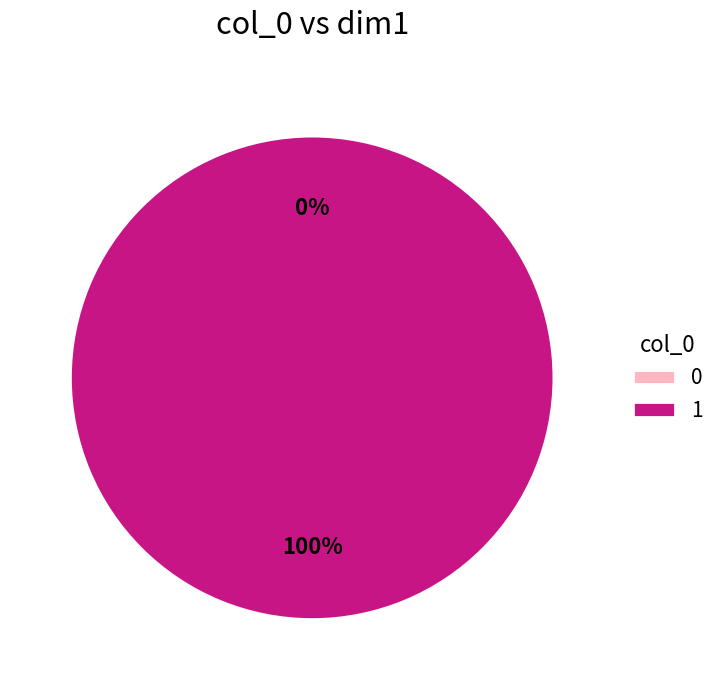

What percentage is the 1 slice, to the nearest percent?

100%